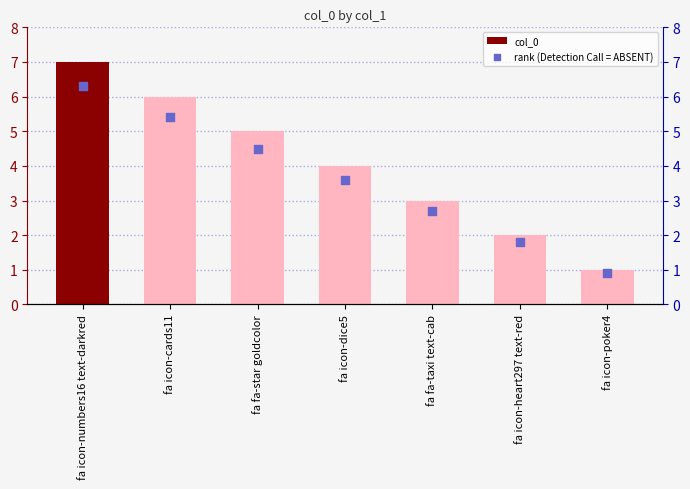

Is the value of rank (Detection Call = ABSENT) at fa icon-cards11 greater than the value of col_0 at fa icon-dice5?

Yes